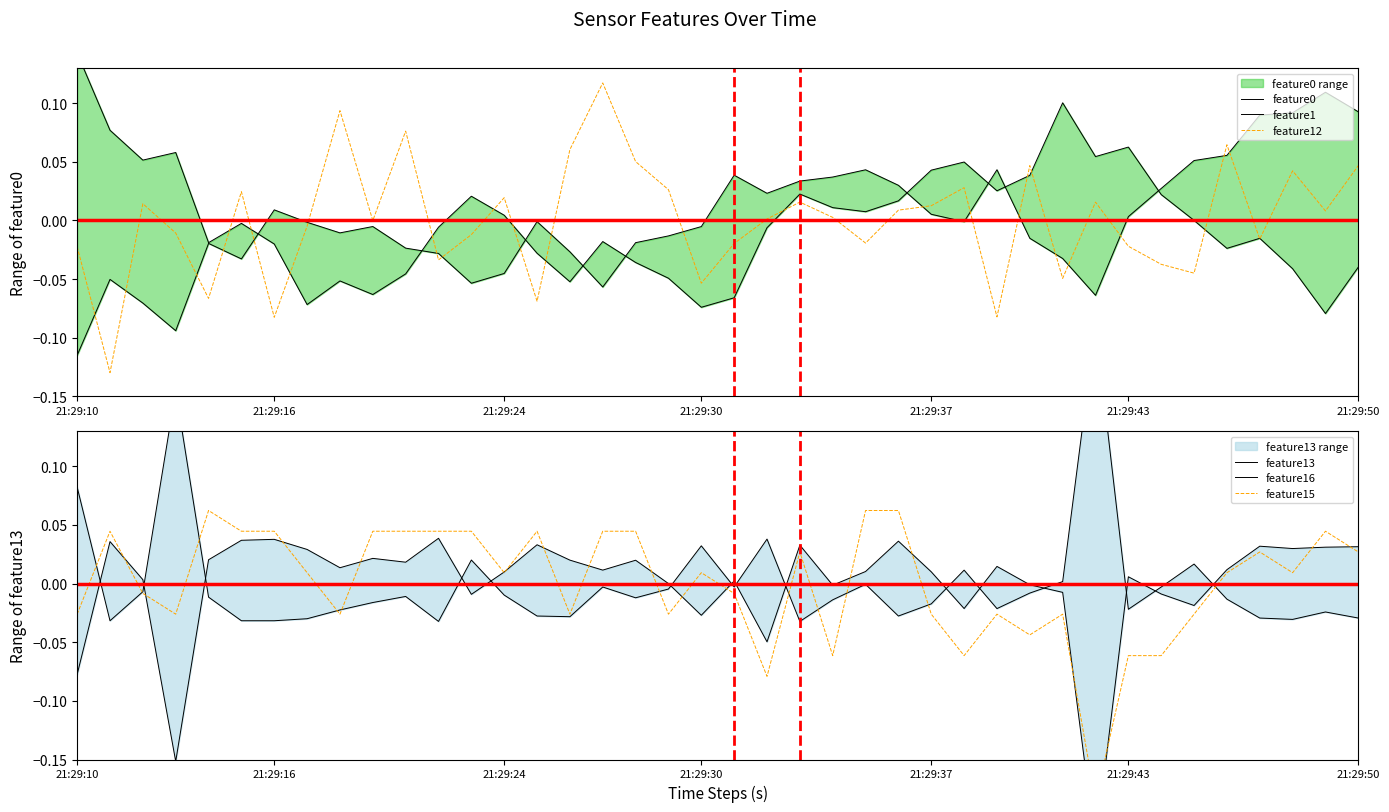

What is the difference between the maximum and minimum values in the feature16 series?

0.3